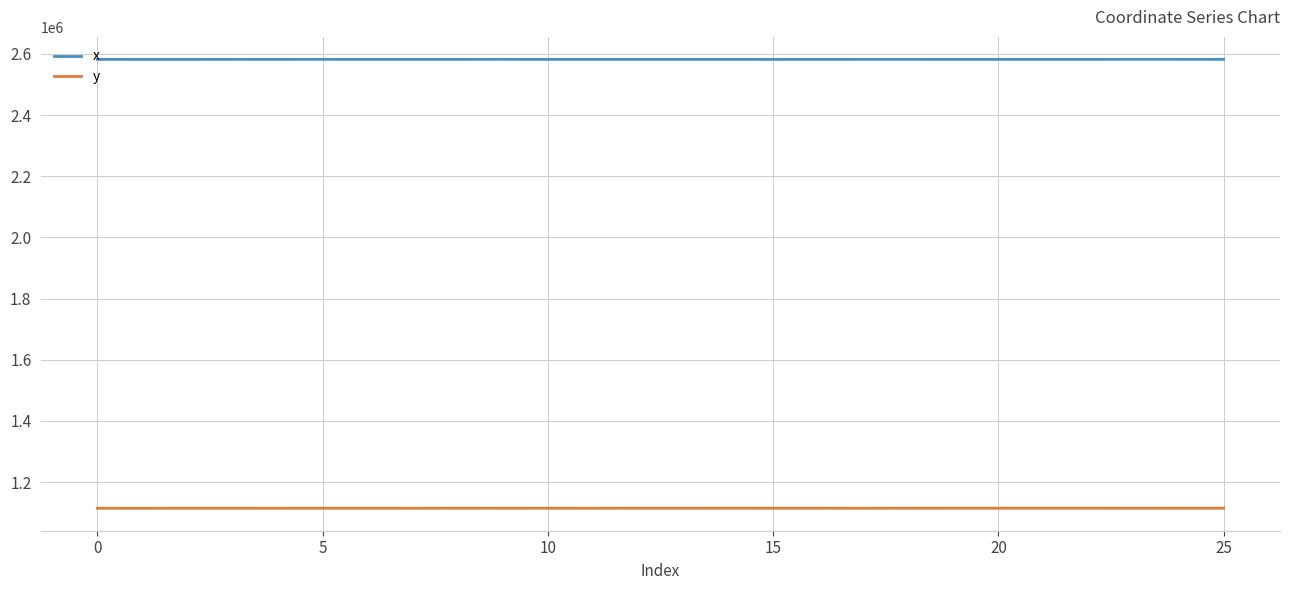

What is the greatest value displayed?

2582116.0